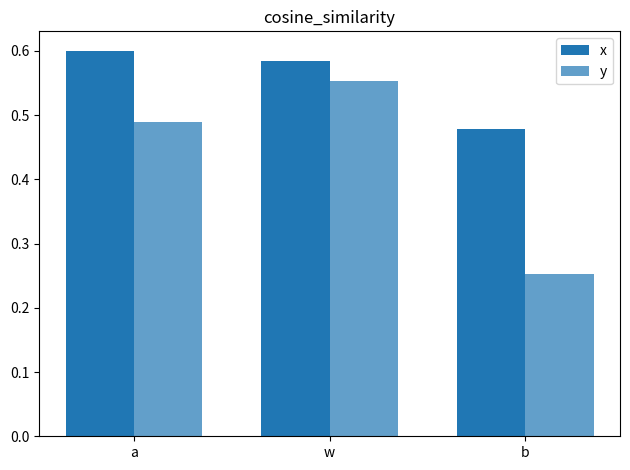

How many groups of bars are there?

3